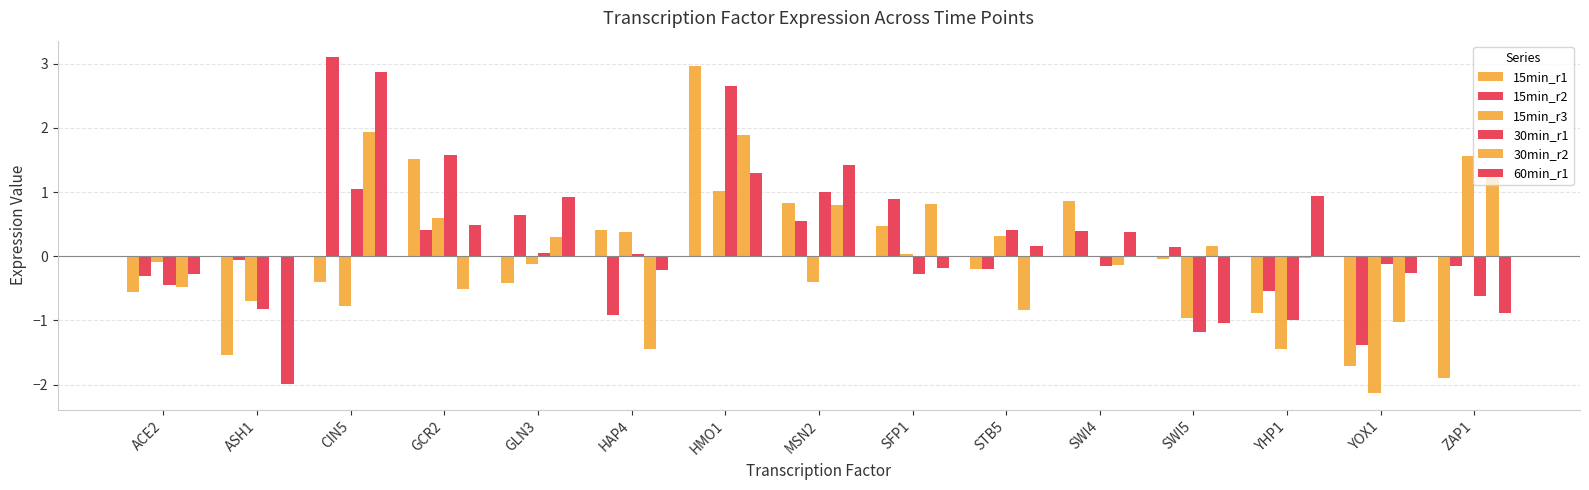

How many groups of bars are there?

15